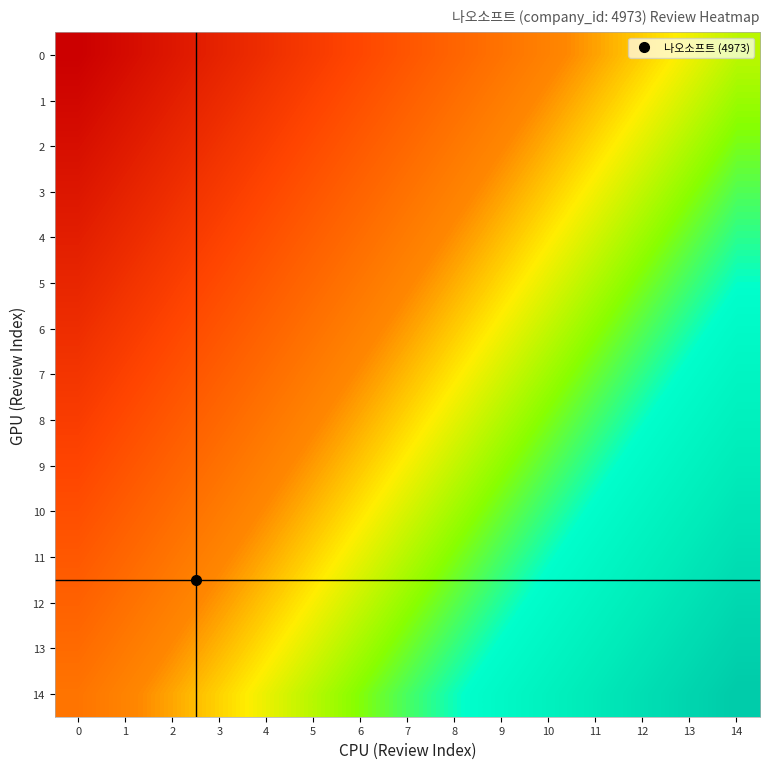

How many data points does each series have?

15